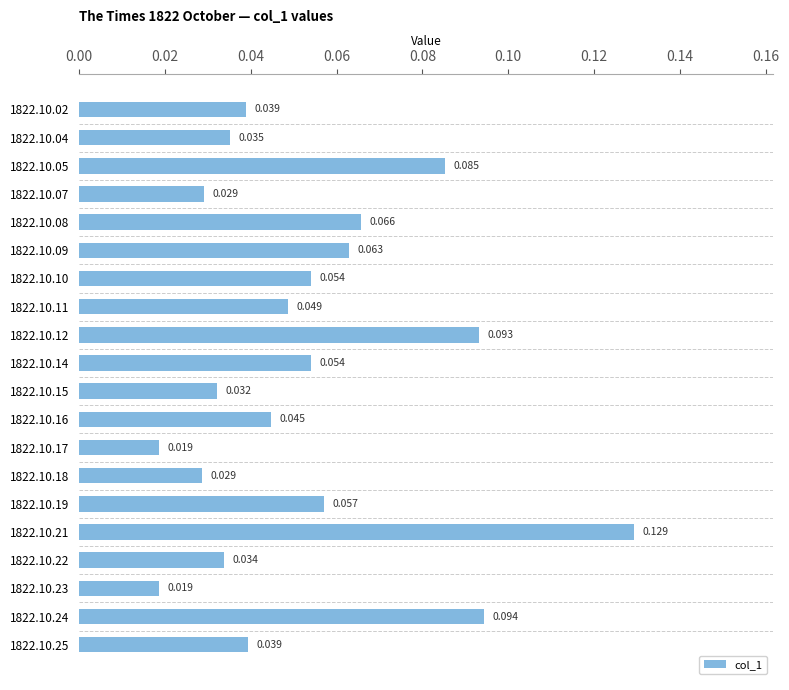

How many bars are there in total?

20